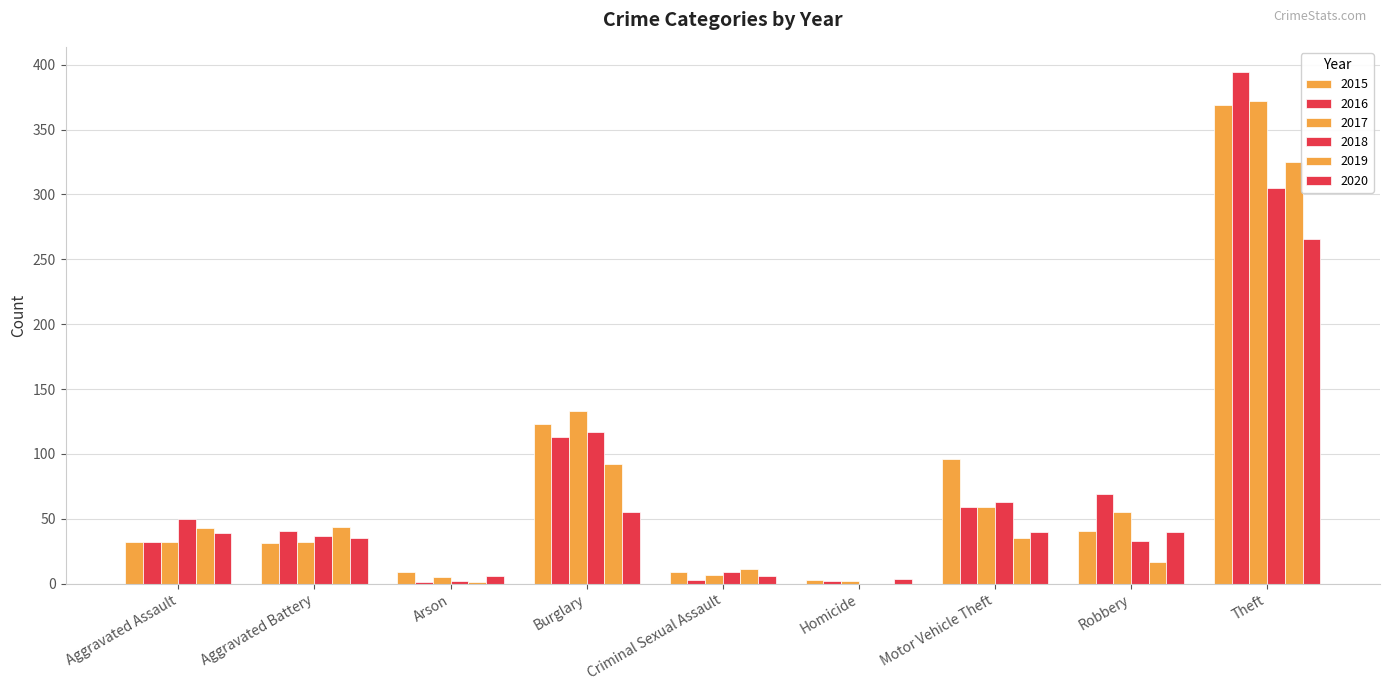

How many data points does each series have?

9